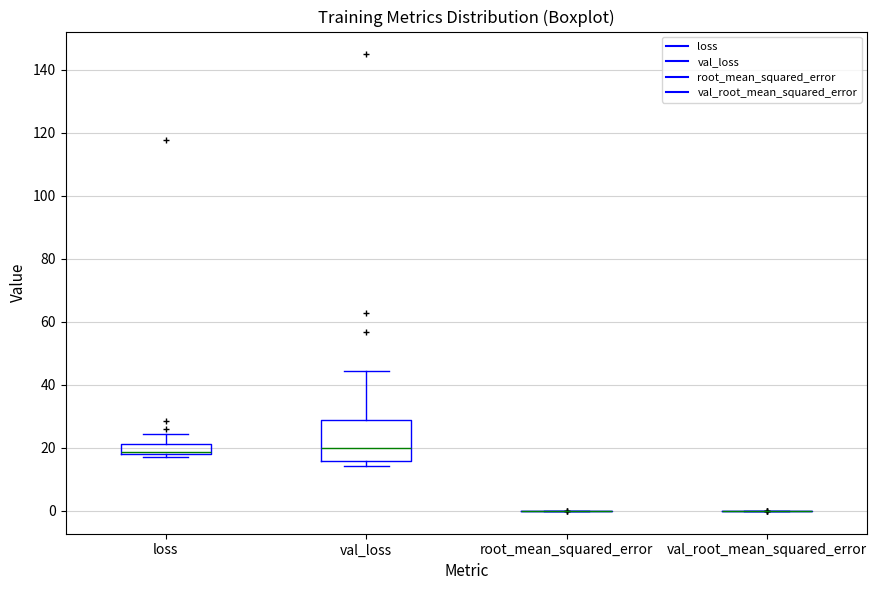

Reading left to right, read every box against the y-axis: the position of its median line, the range the box covers, and the ends of its whiskers. The values are not printed on the chart, so give them approximately, as read against the axis.

loss: median 18 (drawn on the box's lower edge), box 18 to 22, whiskers 18 (just below the box's lower edge) to 24
val_loss: median 20, box 16 to 28, whiskers 14 to 44
root_mean_squared_error: box collapsed to a line at 0, whiskers 0 to 0
val_root_mean_squared_error: box collapsed to a line at 0, whiskers 0 to 0